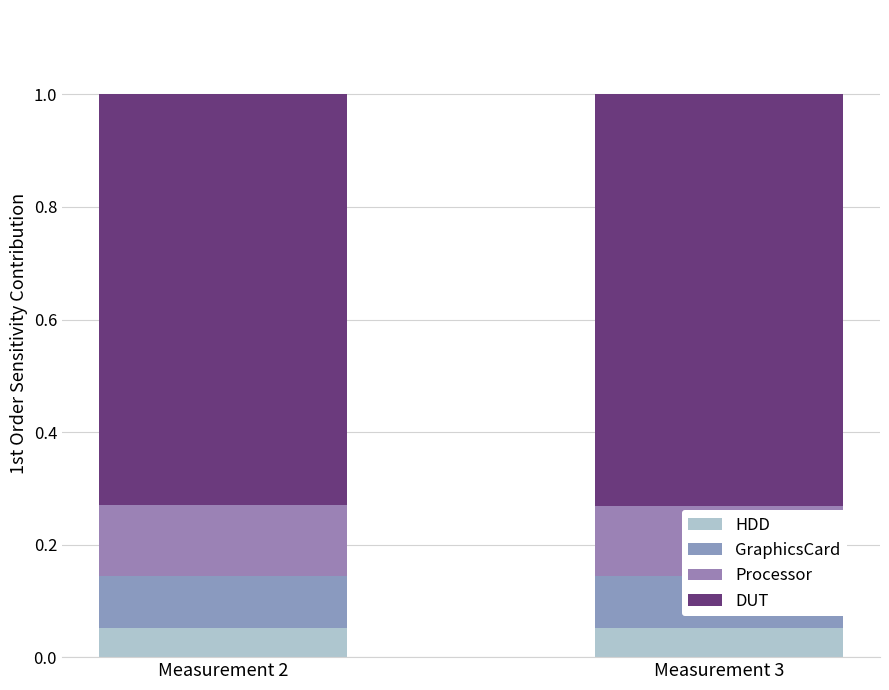

Rank the series by their maximum value, from highest to lowest.

DUT, Processor, GraphicsCard, HDD